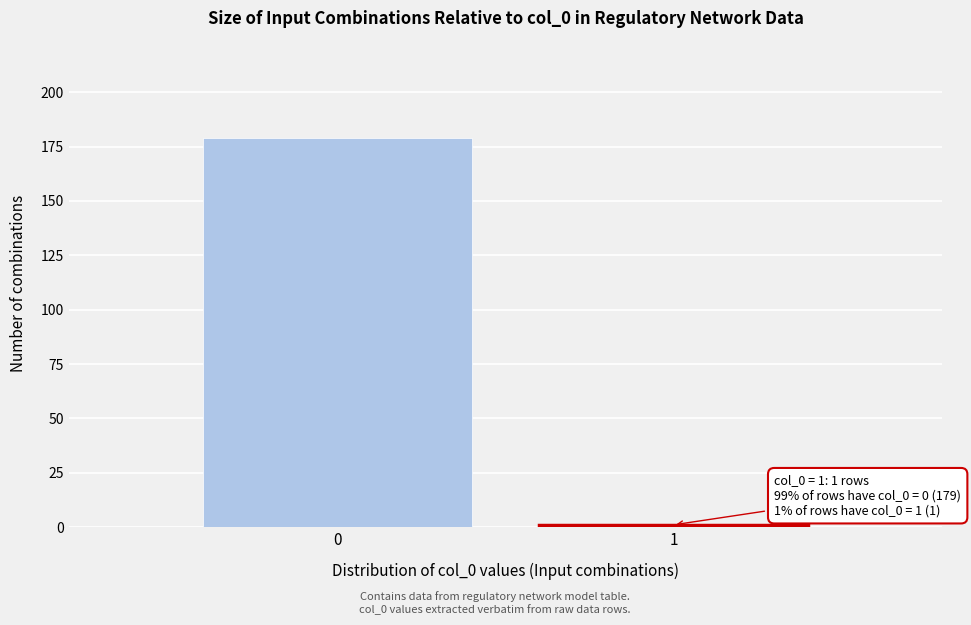

Reading left to right, what are all the values shown in this chart?

0=179	1=1